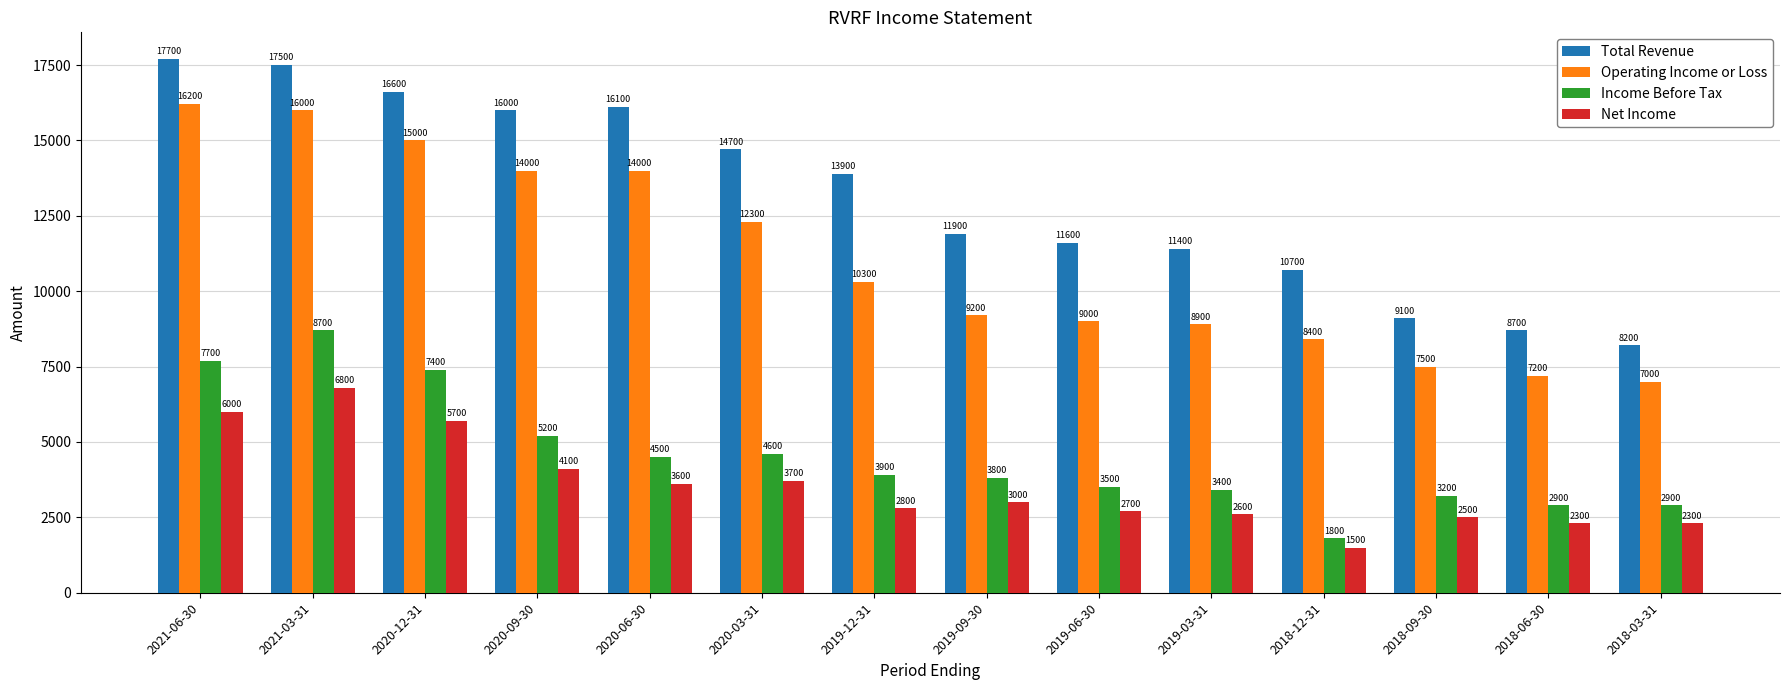

What is the value of the Total Revenue bar at the 2nd from the left?

17500